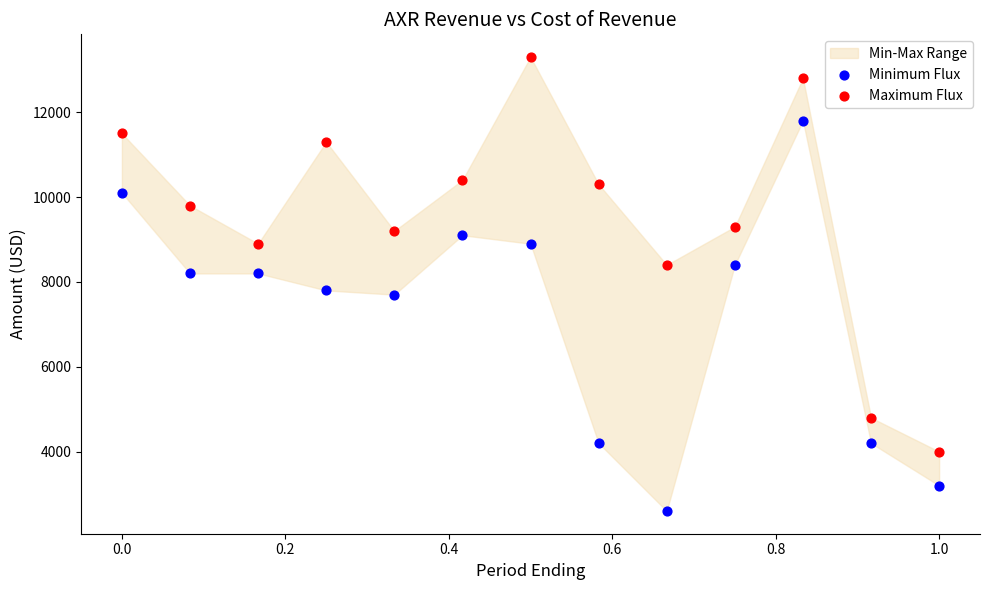

Which series contains the lowest Y value?

Minimum Flux